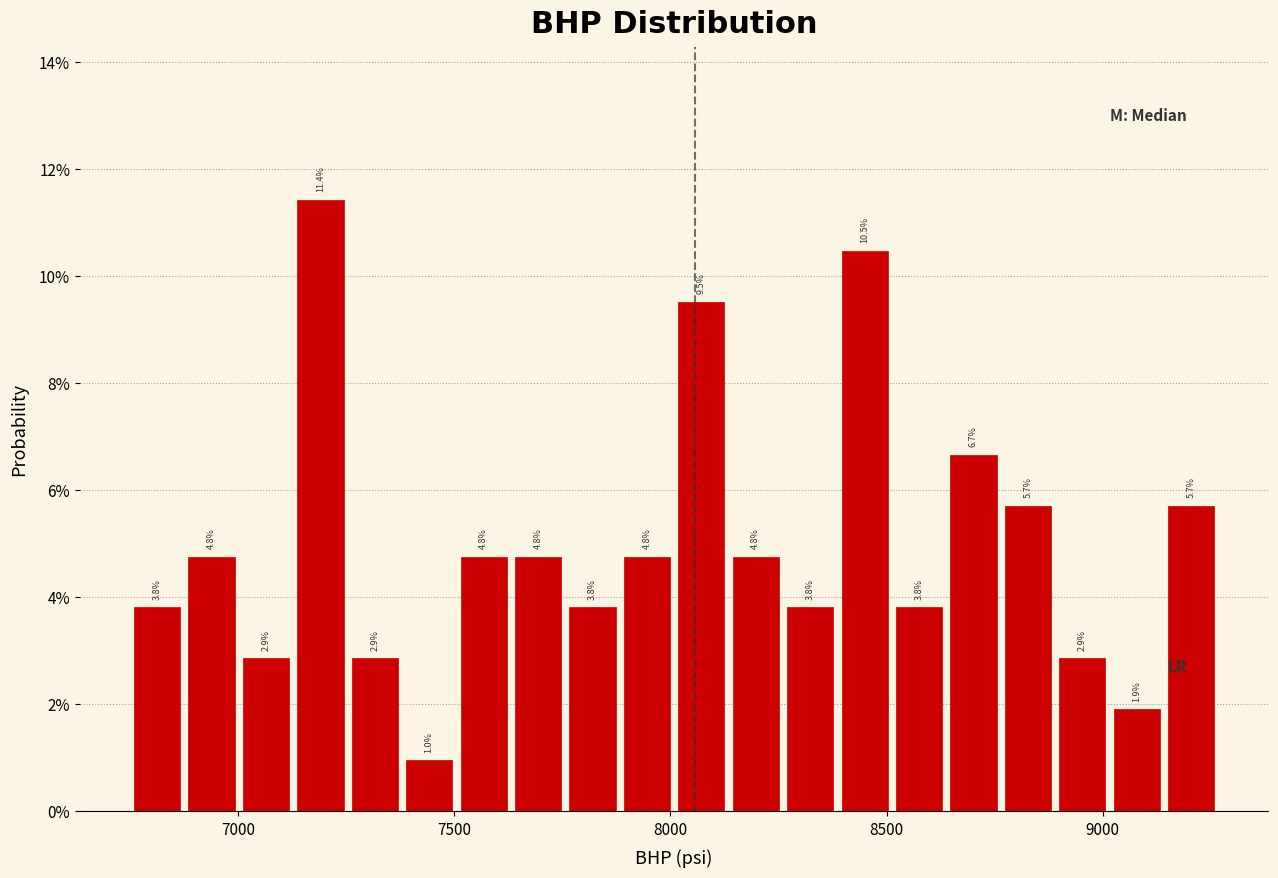

Read against the x-axis, roughly where is the centre of the tallest bar?

7200